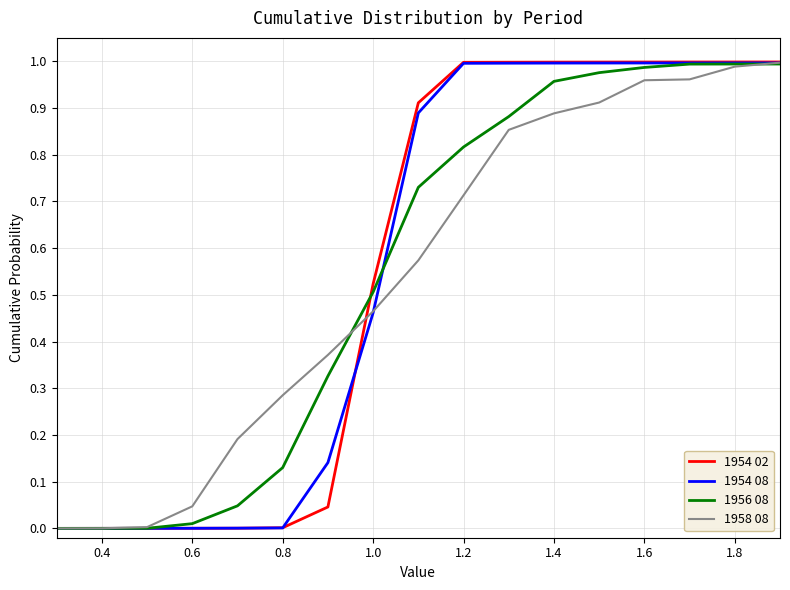

Which series has the largest range (max minus min)?

1954 02